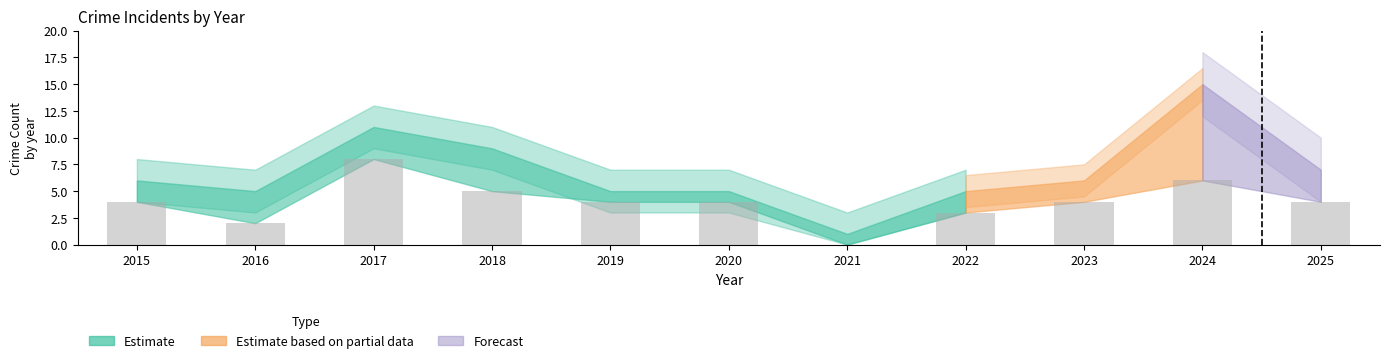

True or false: the data shows 3 at 2025.

False